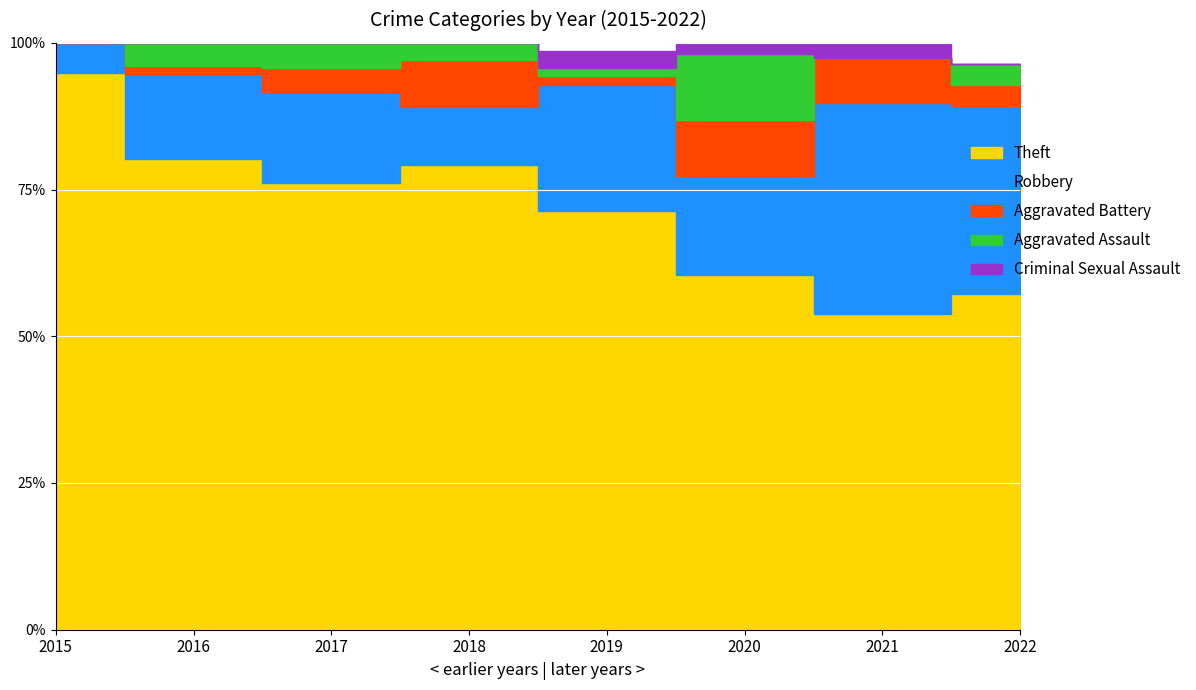

What is the difference between the maximum and minimum values in the Theft series?

64